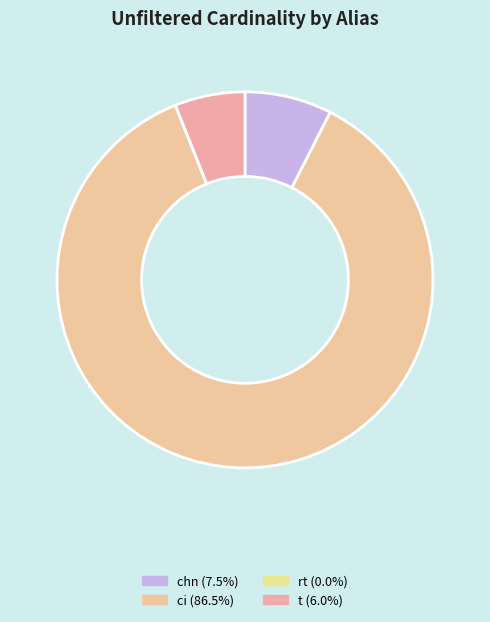

What is the smallest slice in the pie chart?

rt